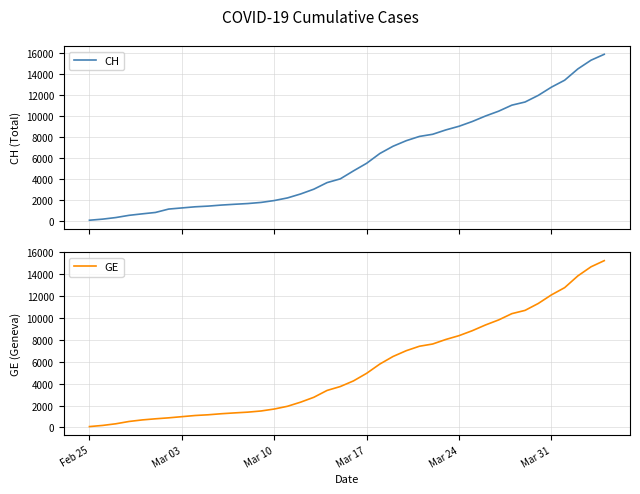

True or false: GE and CH intersect in this chart.

False